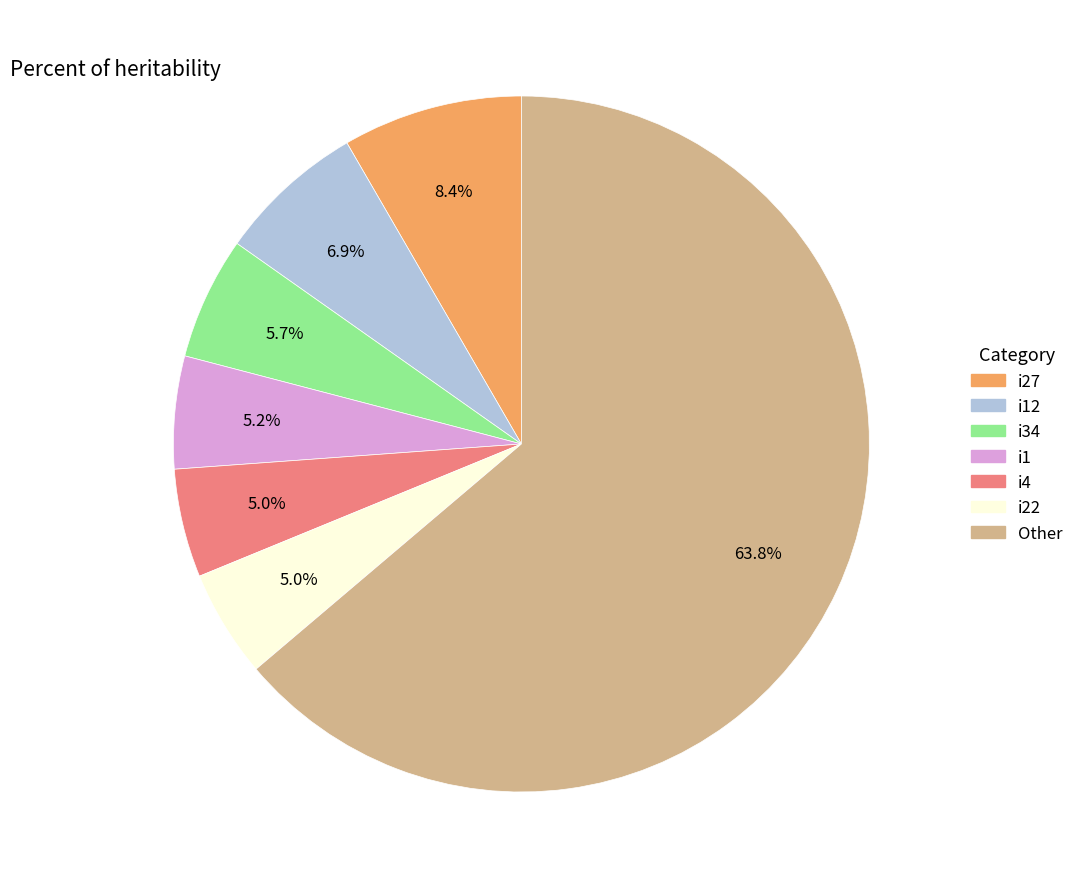

Does any single category account for the majority?

Yes